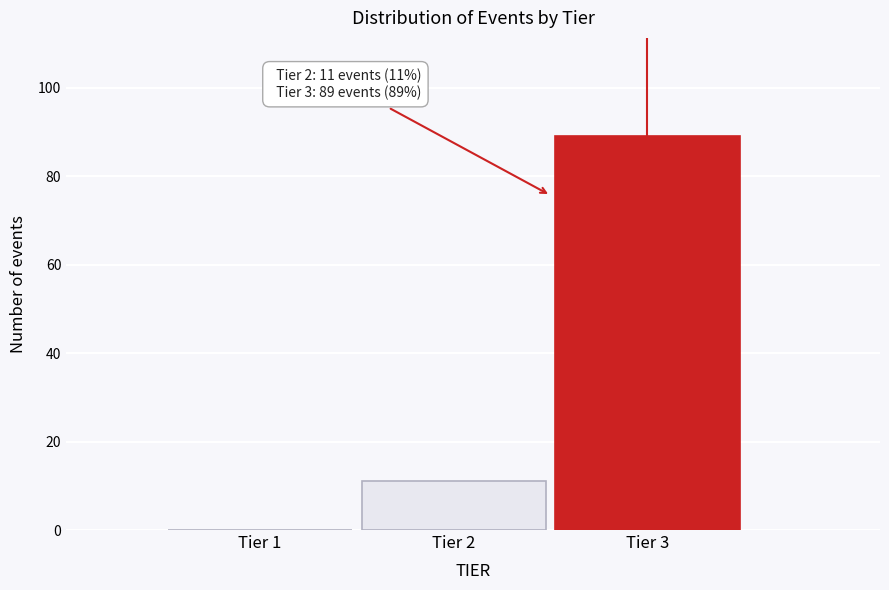

Reading left to right, list all the values displayed in this chart.

Tier 1=0	Tier 2=11	Tier 3=89